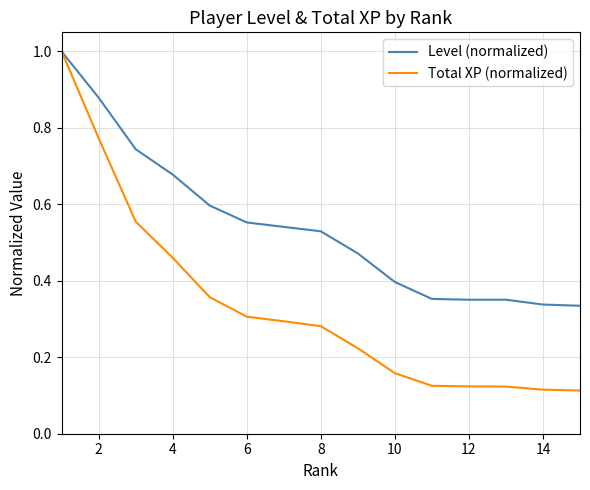

Which series has the widest spread of values?

Total XP (normalized)